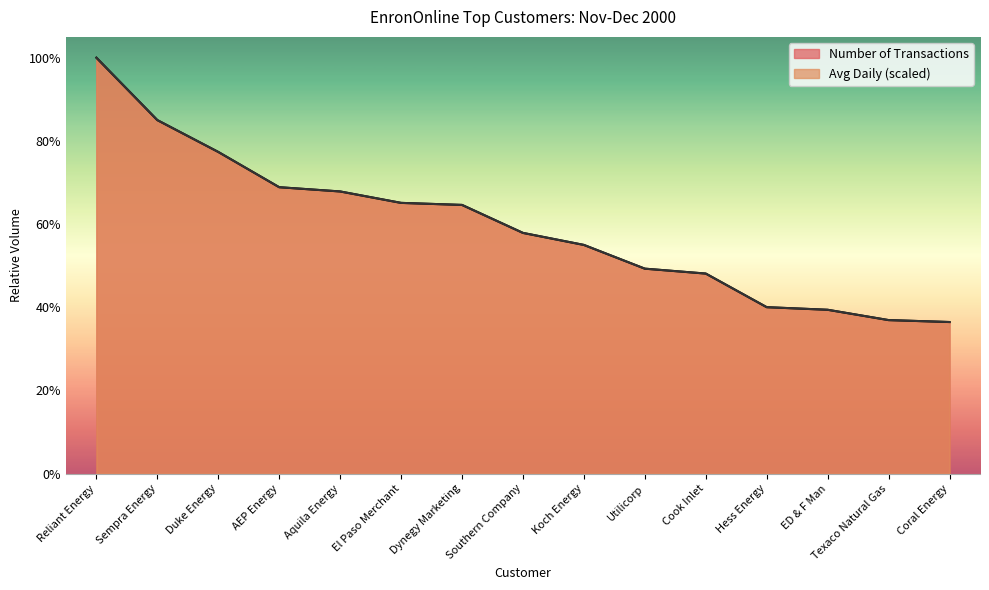

True or false: Number of Transactions has a value of 3017.0 at Hess Energy.

True